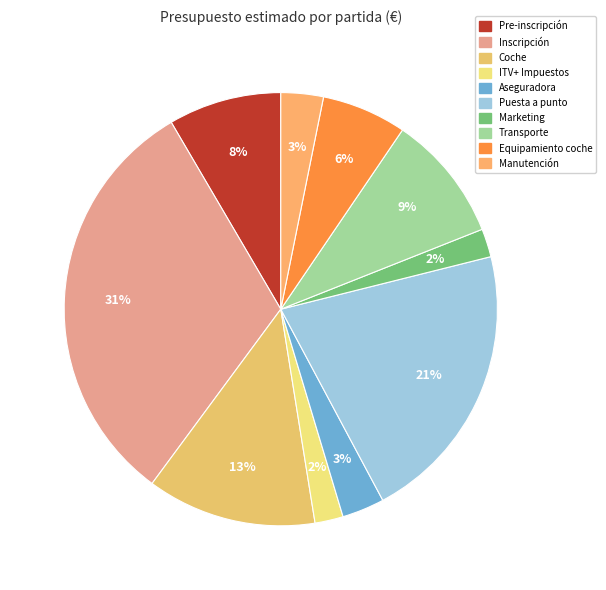

Which slice is the smallest?

ITV+ Impuestos